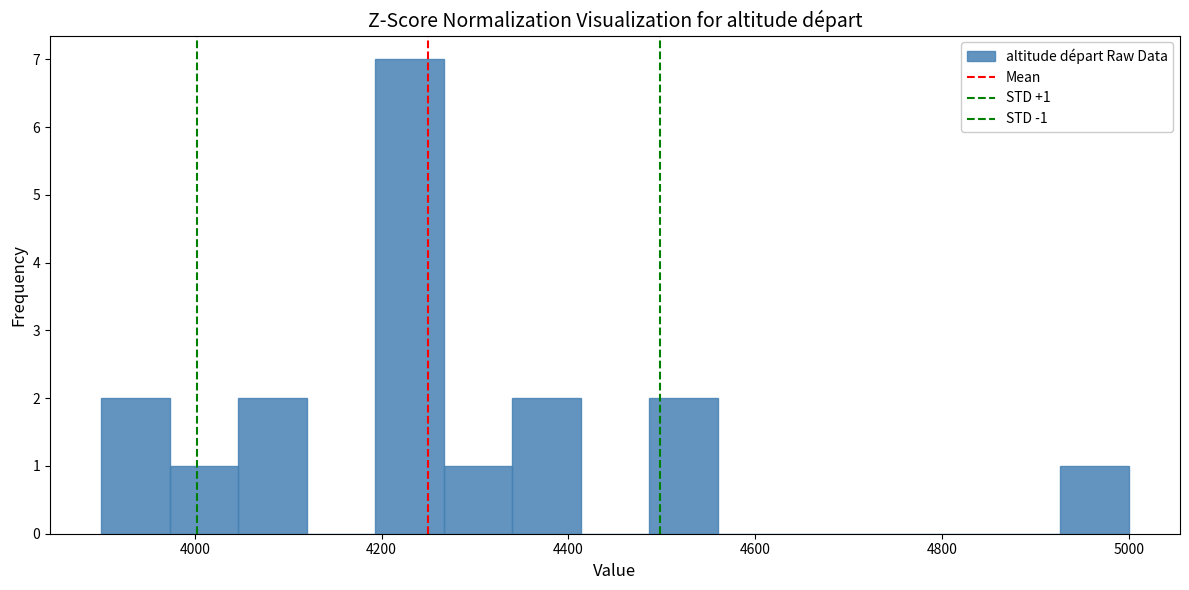

Around what value on the x-axis is the tallest bar? Give the approximate position of its centre, as read against the axis.

4240